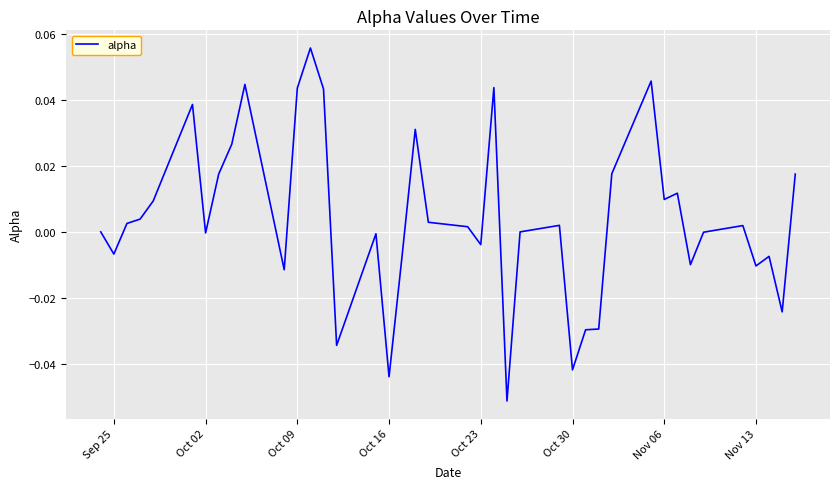

How many interior local peaks (higher than both neighbors) does the data have?

11